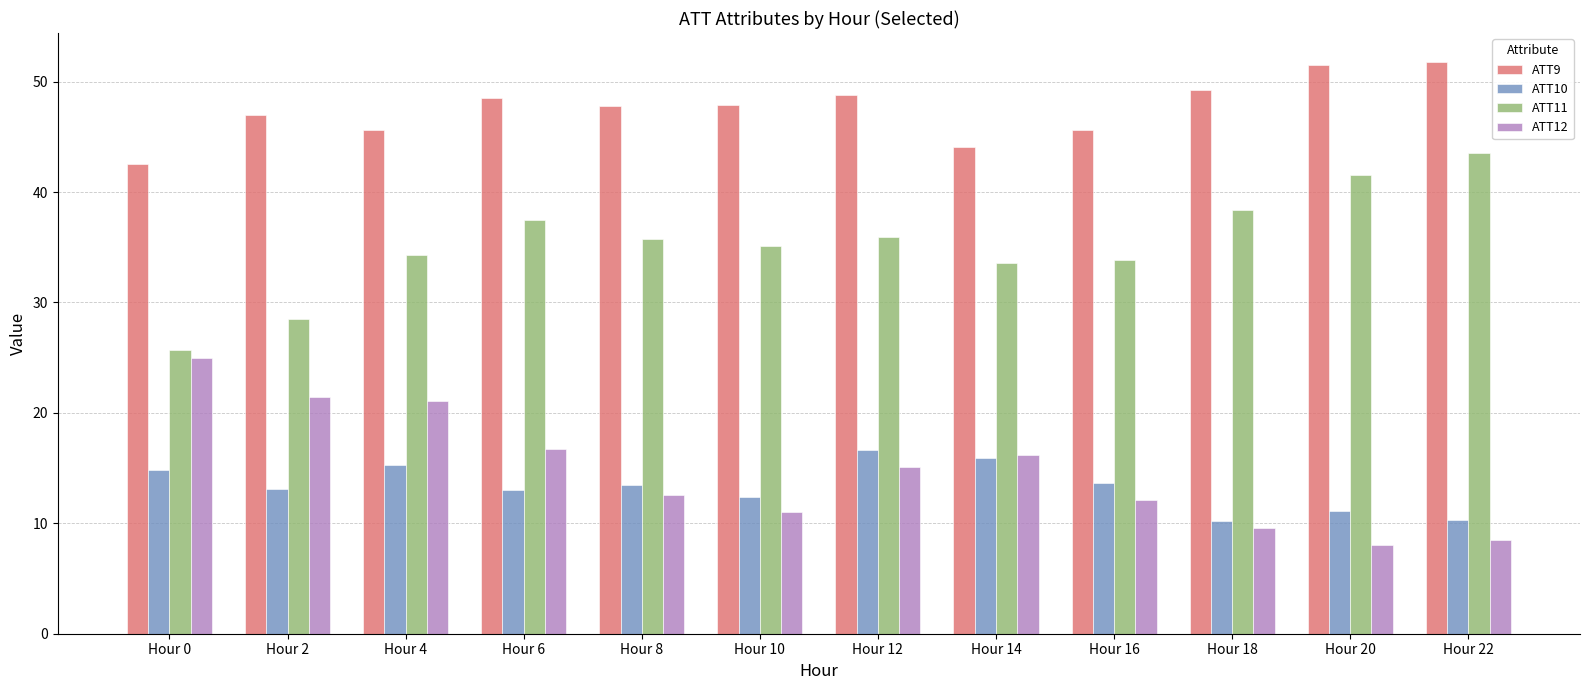

Rank the series by their maximum value, from highest to lowest.

ATT9, ATT11, ATT12, ATT10